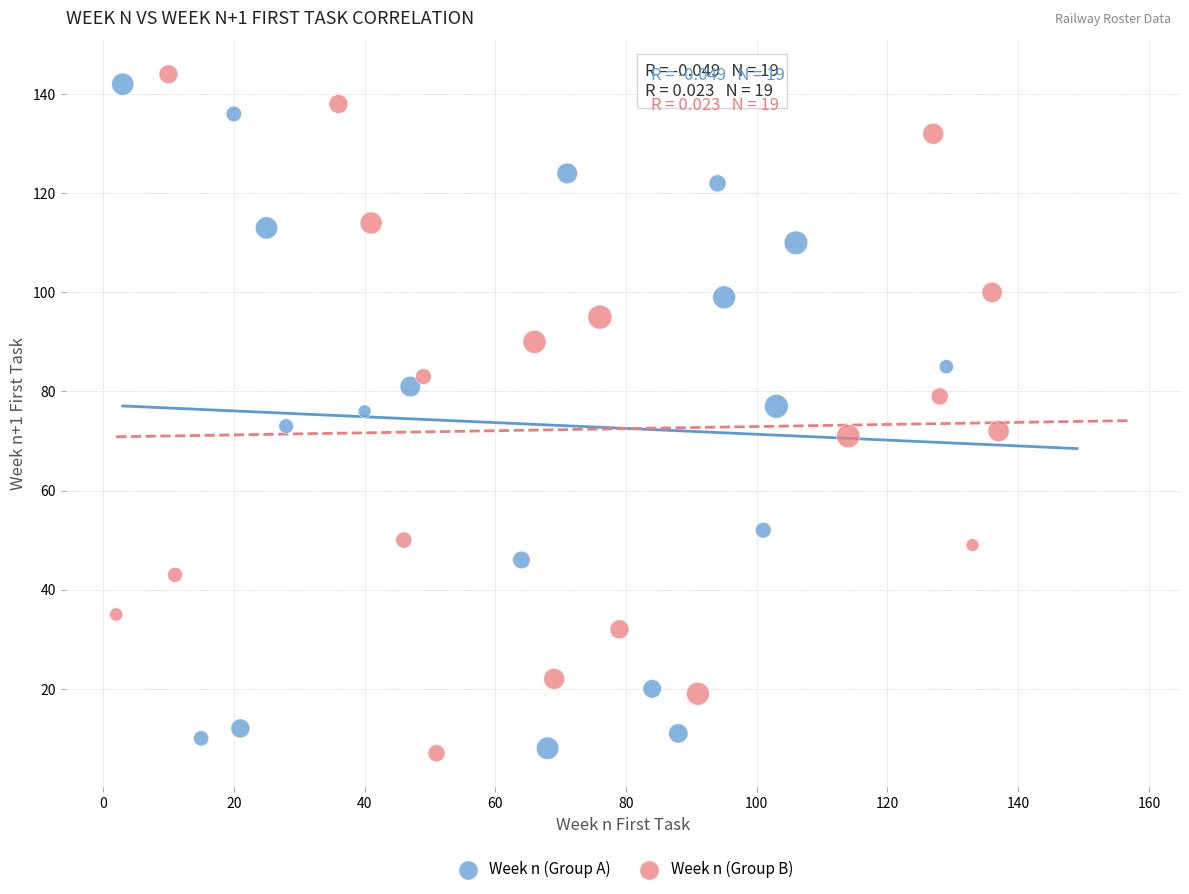

What are all the series names shown in the legend?

Week n (Group A), Week n (Group B)